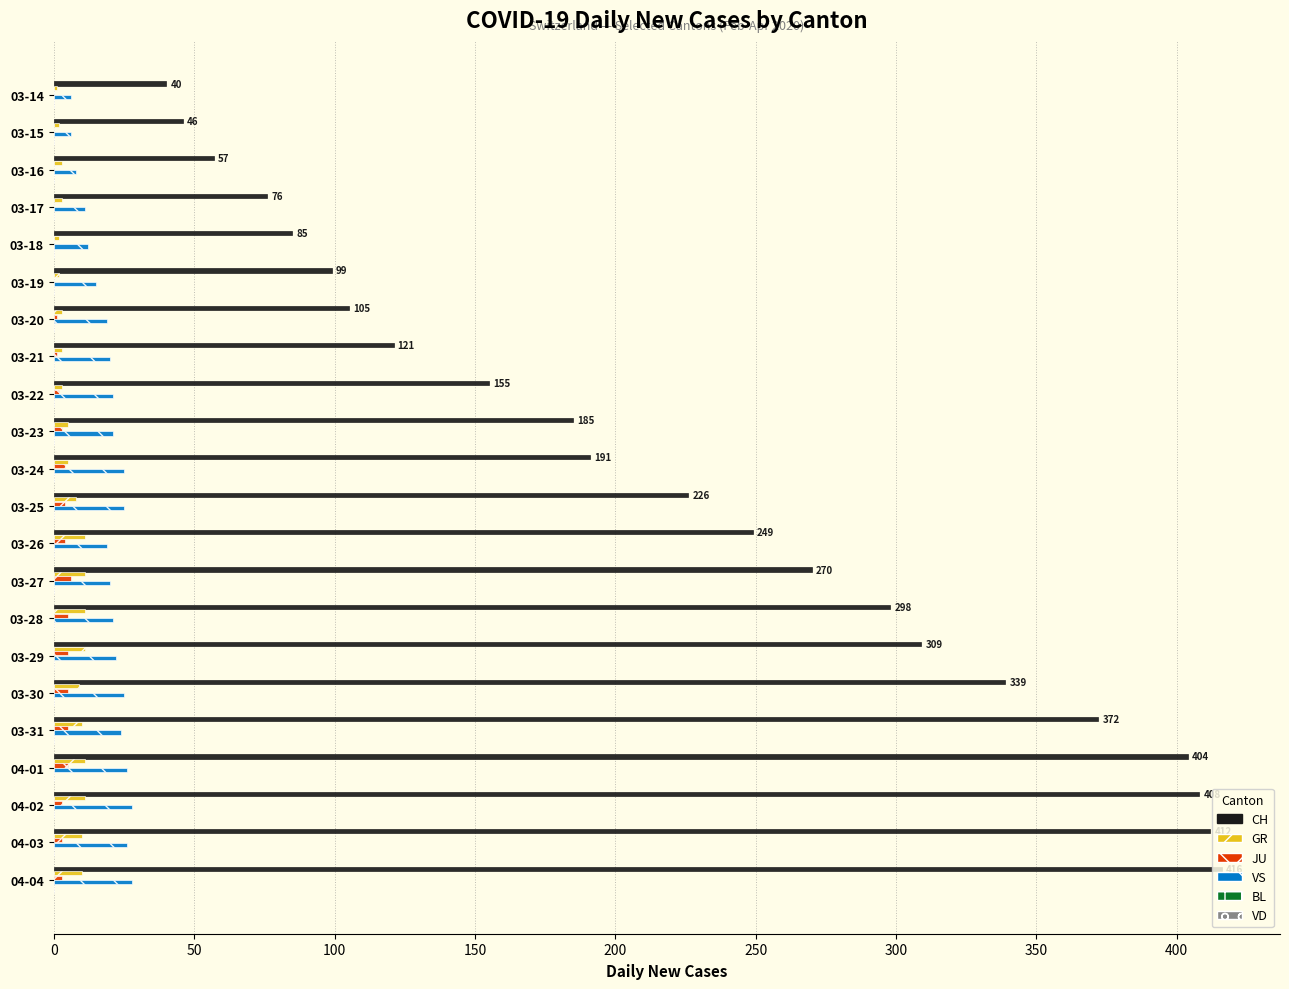

What is the maximum value shown in the chart?

416